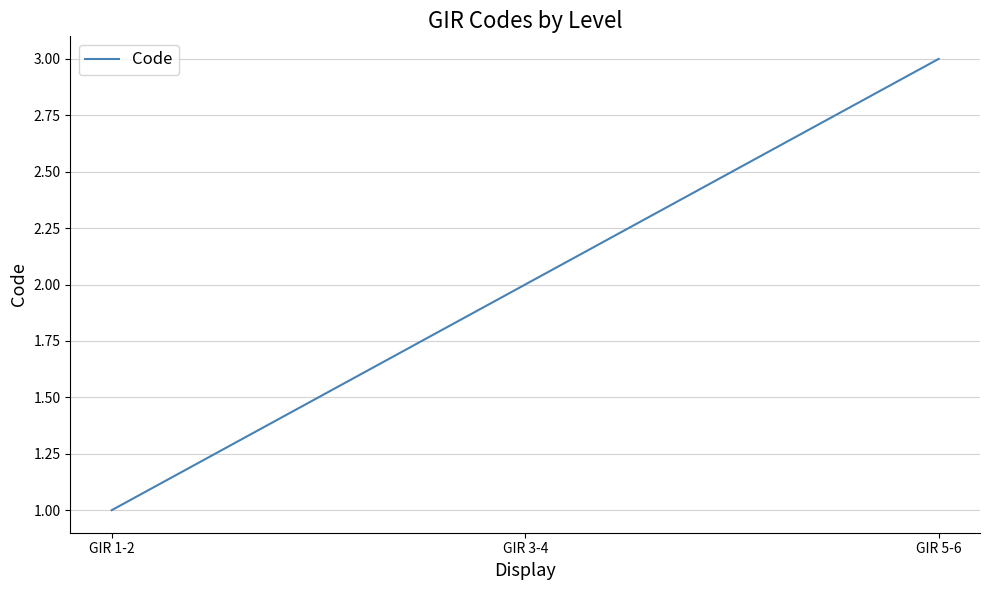

What is the difference between the values at GIR 1-2 and GIR 5-6?

2